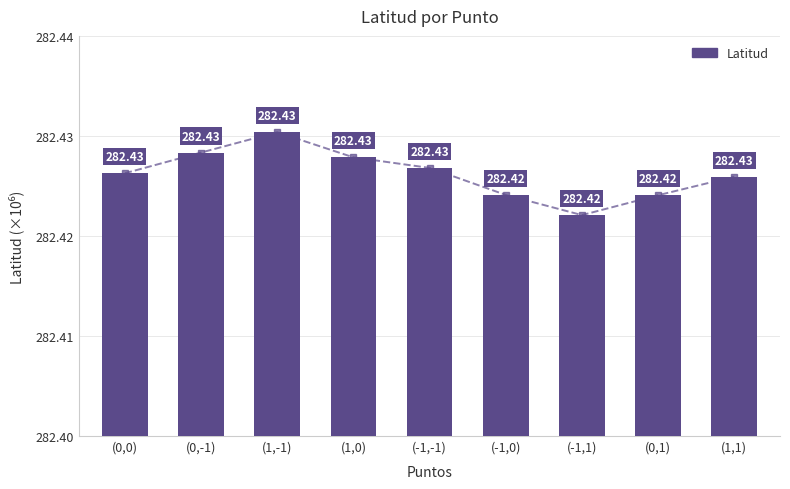

What position from the left is (1,1)?

9